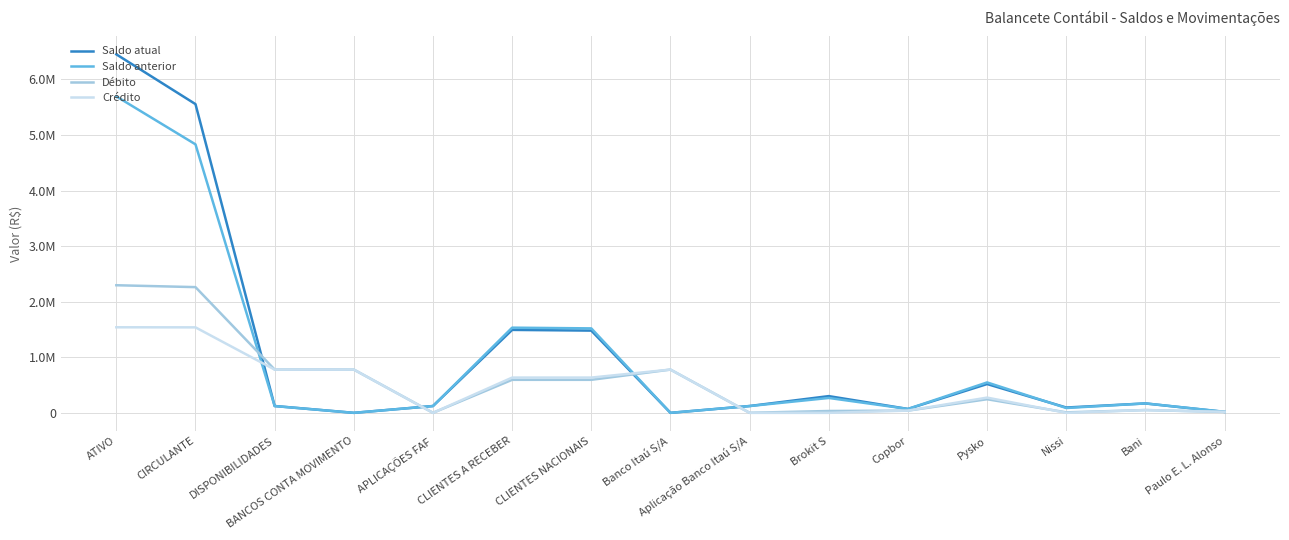

What are all the series names shown in the legend?

Saldo atual, Saldo anterior, Débito, Crédito